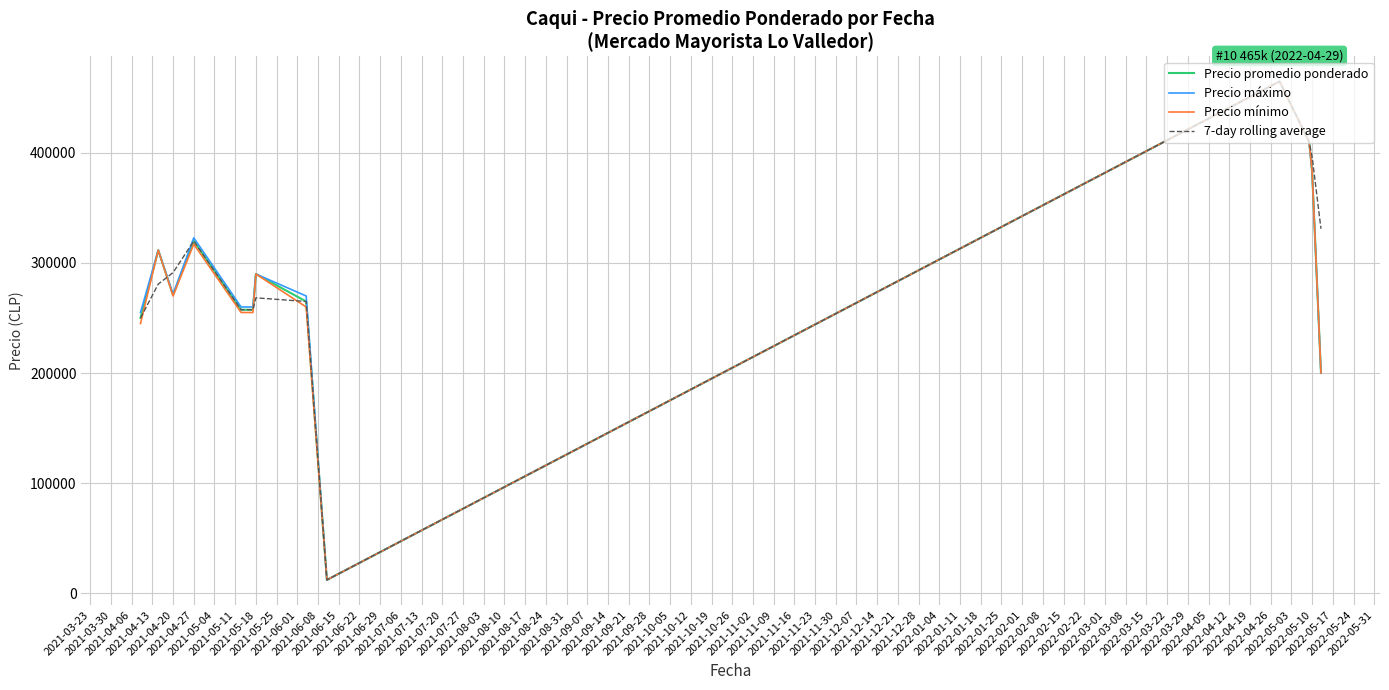

True or false: Precio máximo has more than 0 interior local peaks.

True